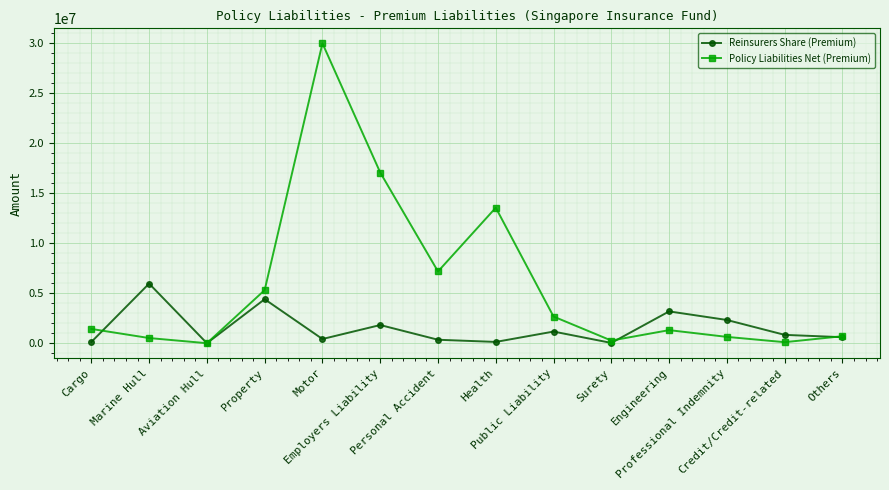

Rank the series at Cargo from highest to lowest value.

Policy Liabilities Net (Premium), Reinsurers Share (Premium)